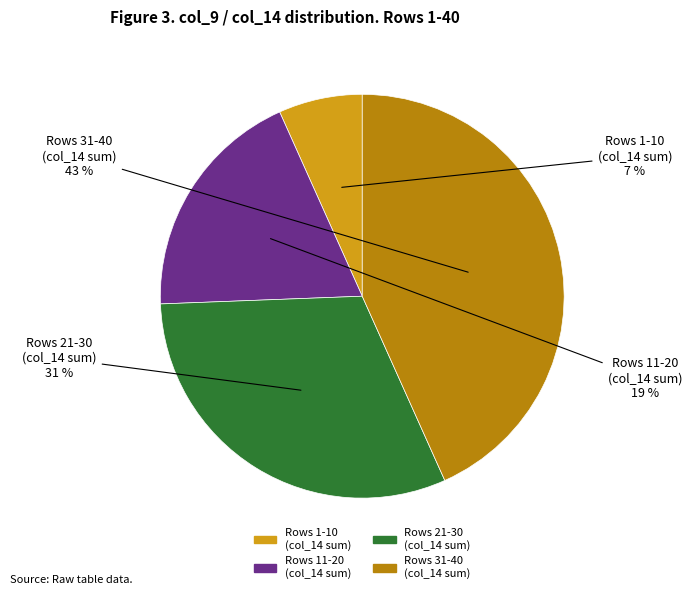

Is there any slice that represents more than half of the pie?

No